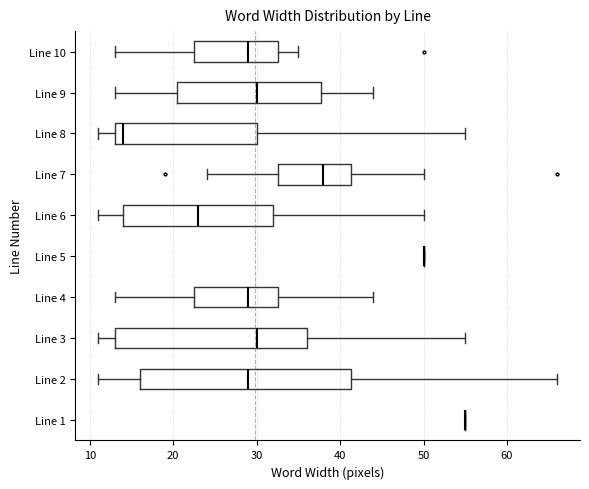

Reading bottom to top, read every box against the x-axis: the position of its median line, the range the box covers, and the ends of its whiskers. The values are not printed on the chart, so give them approximately, as read against the axis.

Line 1: box collapsed to a line at 55, whiskers 55 to 55
Line 2: median 29, box 16 to 41, whiskers 11 to 66
Line 3: median 30, box 13 to 36, whiskers 11 to 55
Line 4: median 29, box 23 to 33, whiskers 13 to 44
Line 5: box collapsed to a line at 50, whiskers 50 to 50
Line 6: median 23, box 14 to 32, whiskers 11 to 50
Line 7: median 38, box 33 to 41, whiskers 24 to 50
Line 8: median 14, box 13 to 30, whiskers 11 to 55
Line 9: median 30, box 21 to 38, whiskers 13 to 44
Line 10: median 29, box 23 to 33, whiskers 13 to 35